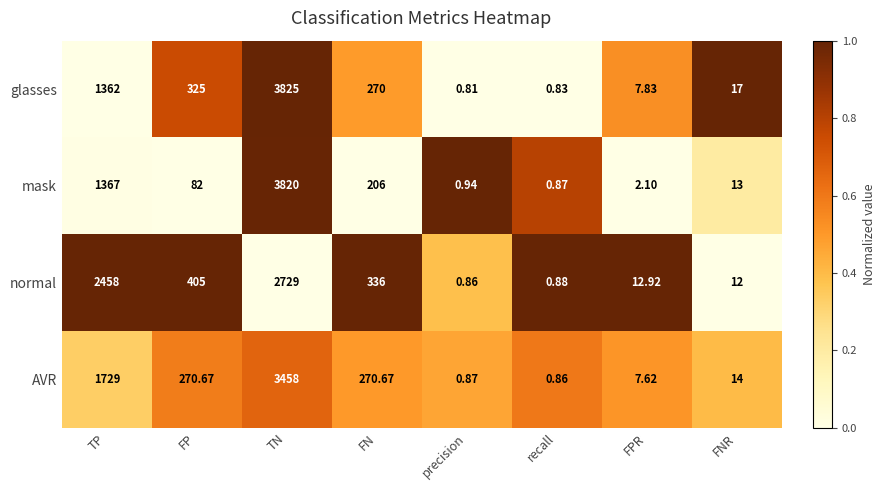

At which category is the sum across all series the highest?

TN